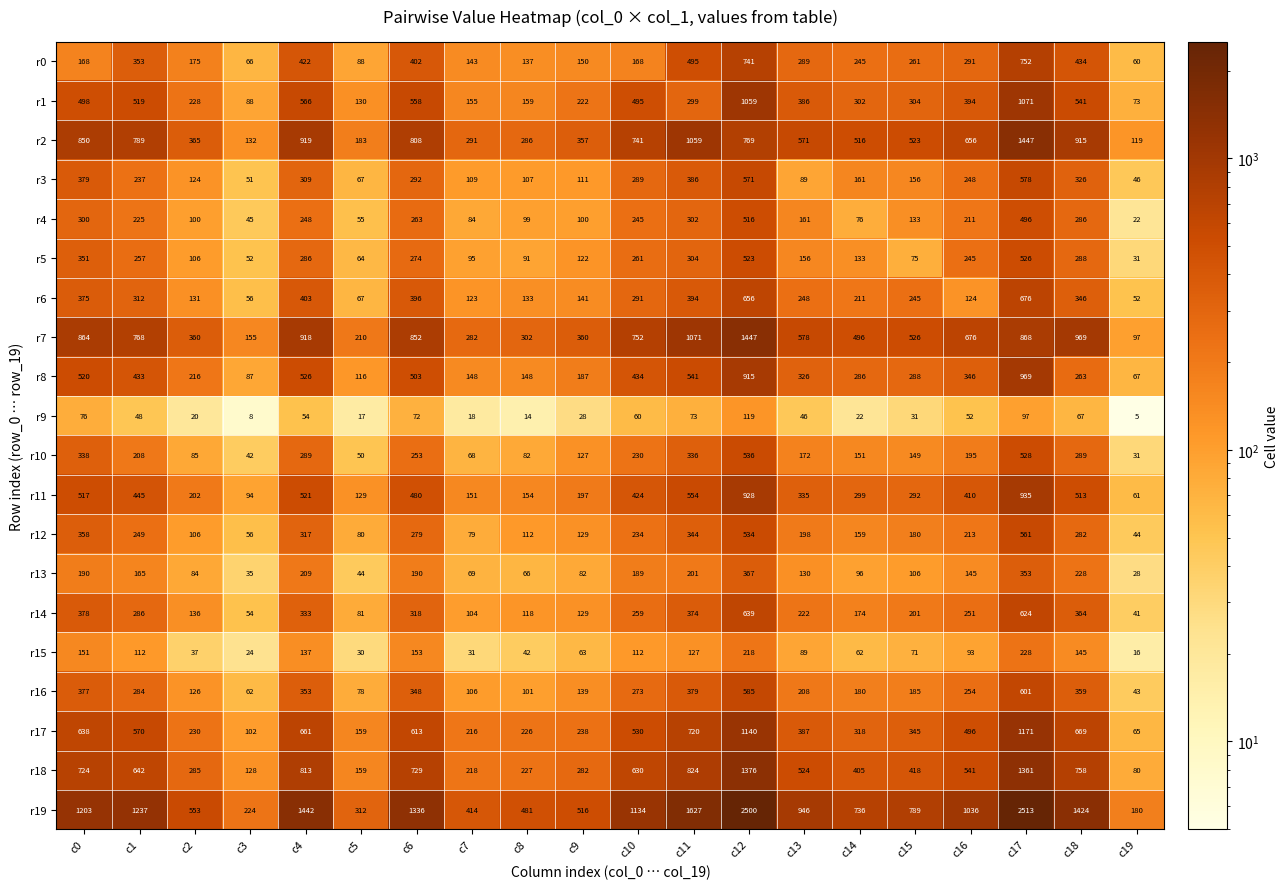

What is the difference between the highest and lowest values at c18?

1357